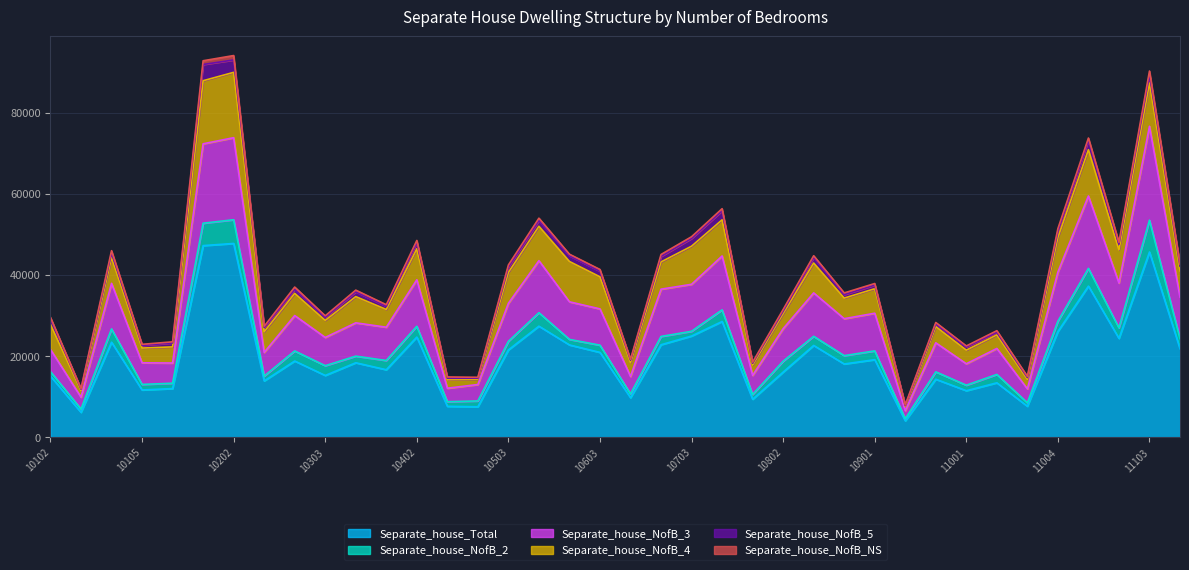

Rank the series at 10603 from lowest to highest value.

Separate_house_NofB_NS, Separate_house_NofB_5, Separate_house_NofB_2, Separate_house_NofB_4, Separate_house_NofB_3, Separate_house_Total